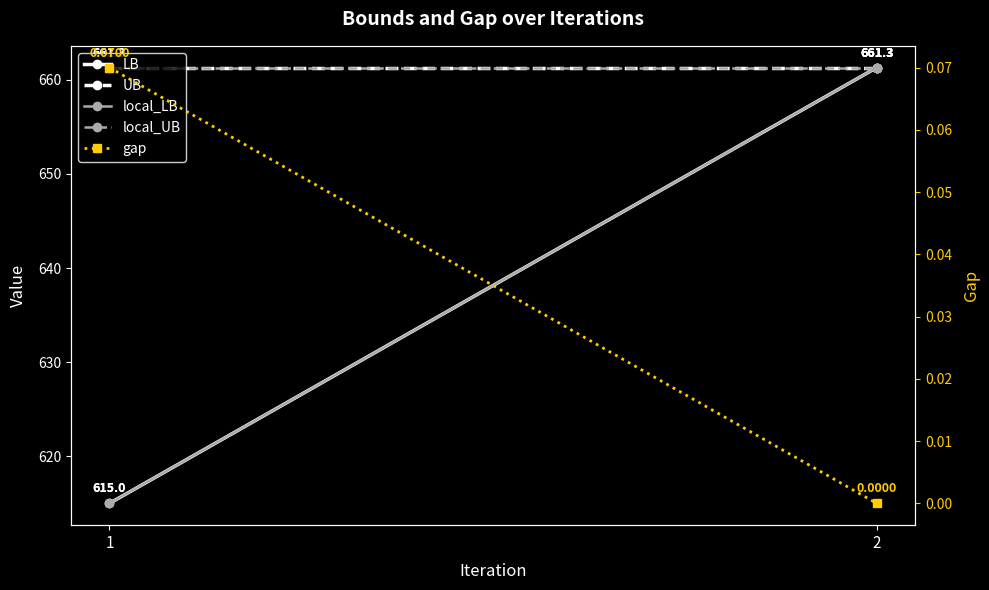

The local_LB series shows 901.4 at 2. True or false?

False